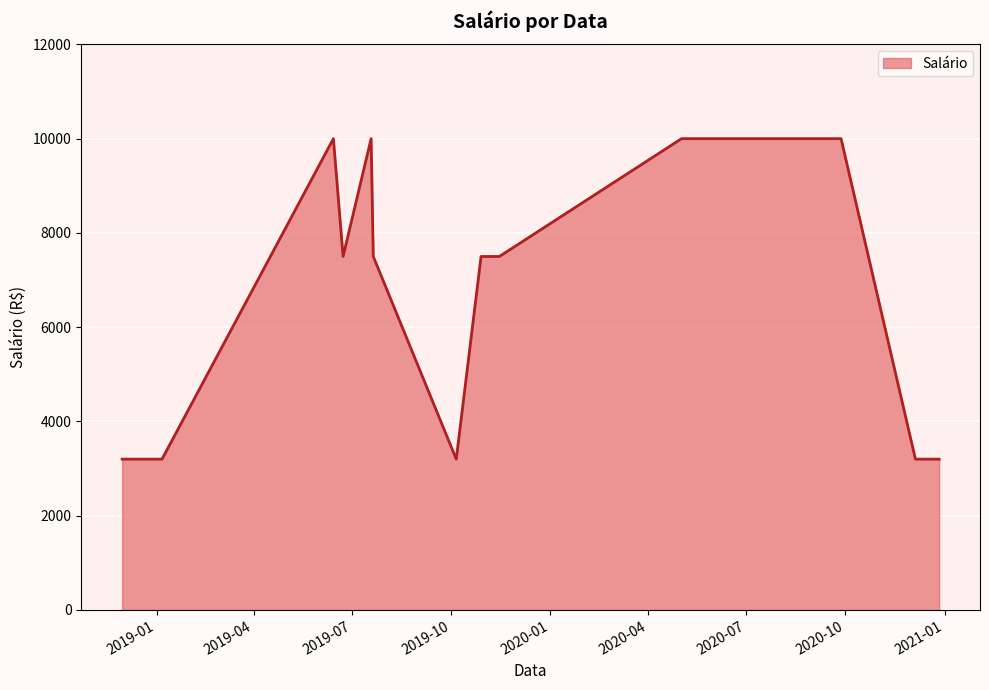

What is the smallest value displayed?

3200